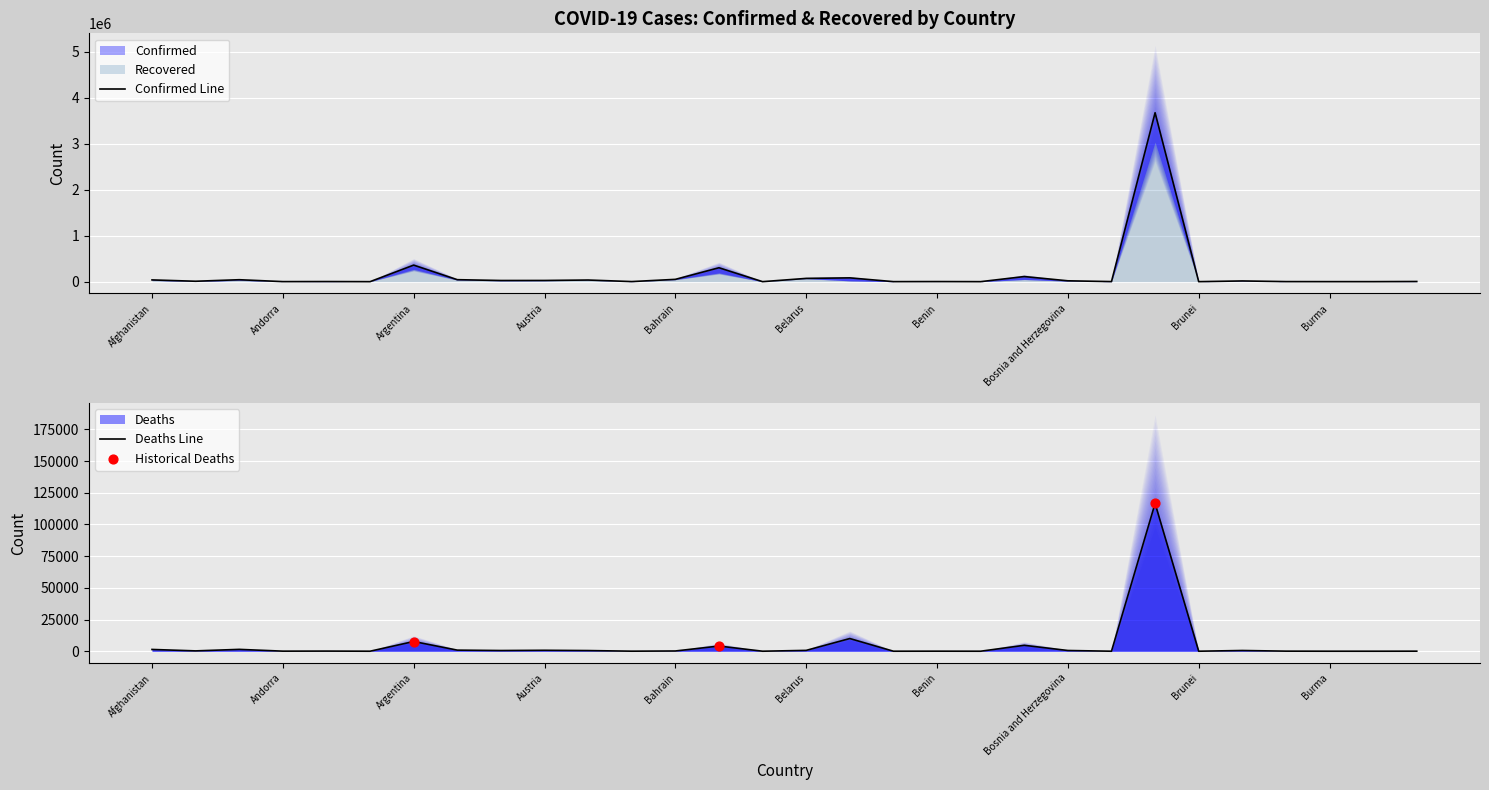

Which series has the largest total across all categories?

Confirmed